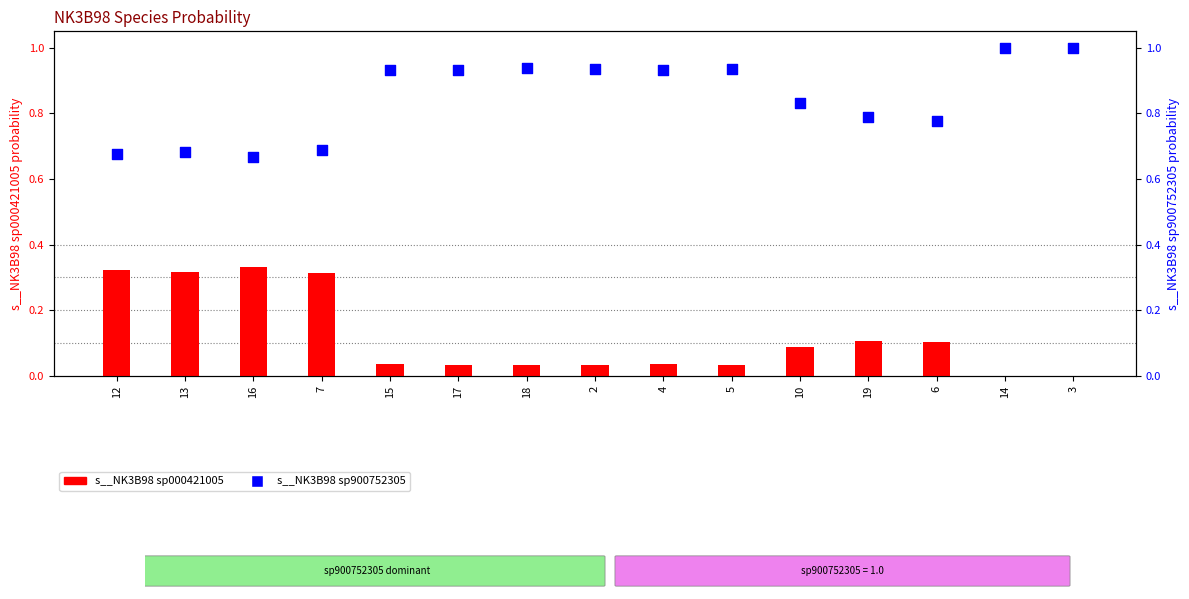

What are all the series names shown in the legend?

s__NK3B98 sp000421005, s__NK3B98 sp900752305